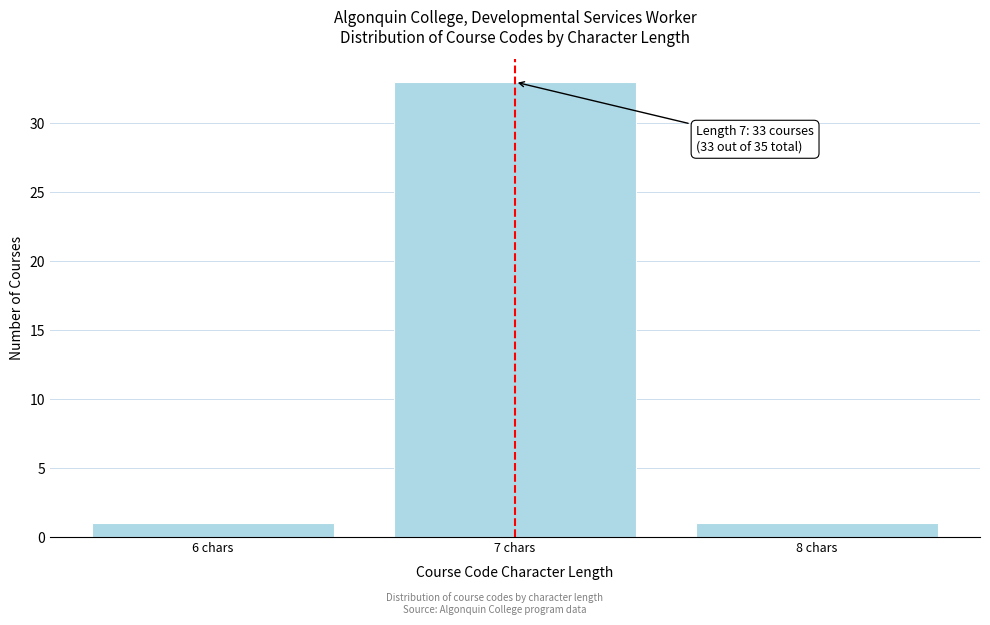

Reading left to right, what are all the values shown in this chart?

1	33	1